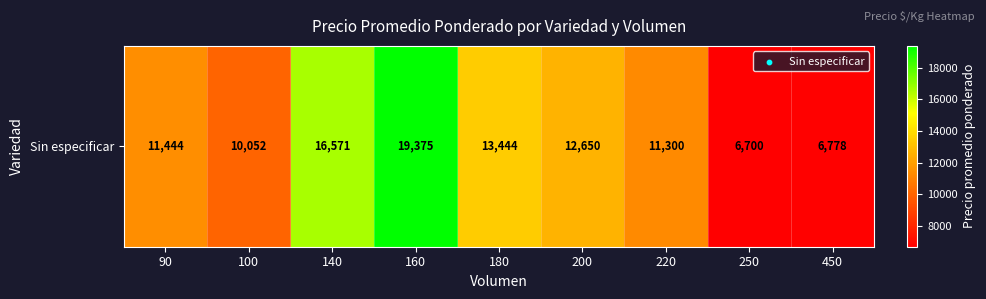

What is the approximate value at 180, to the nearest 100?

13400